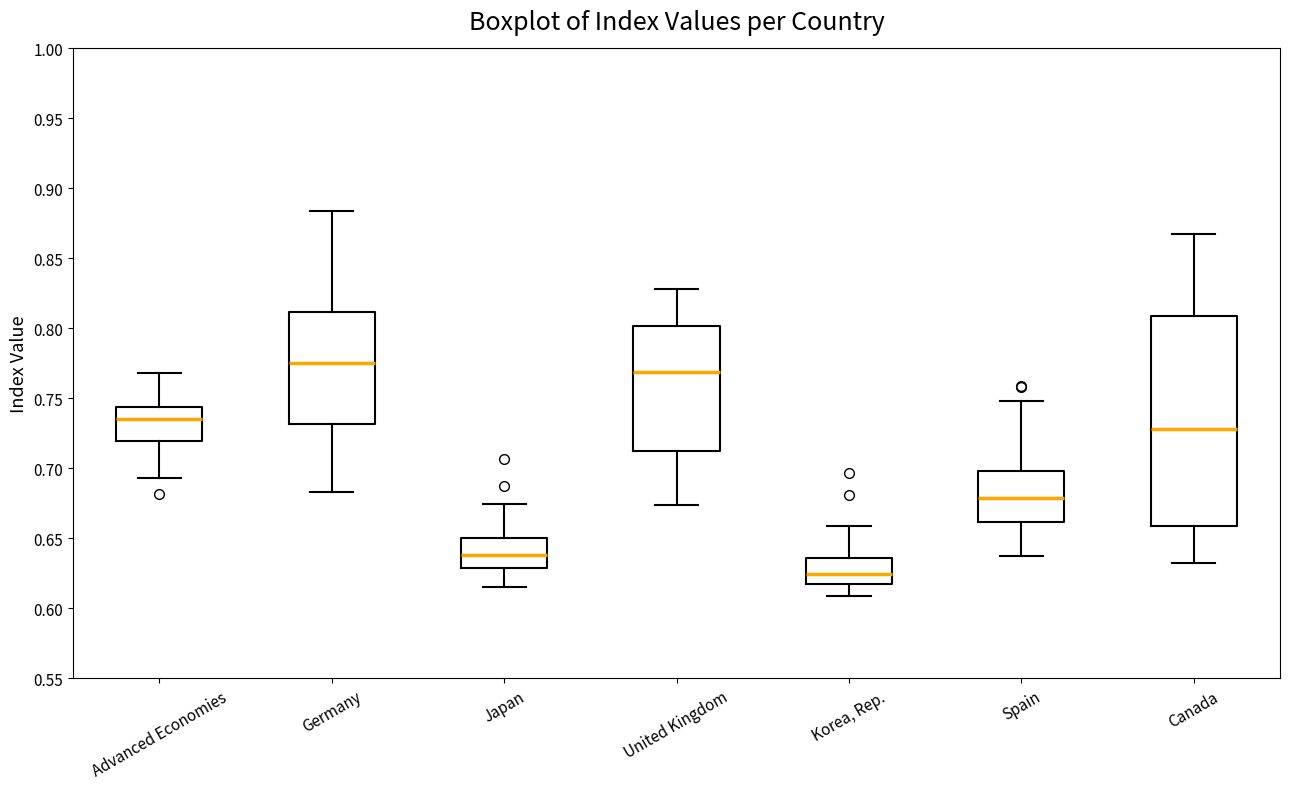

Where does the upper whisker of the box for United Kingdom end on the y-axis? The values are not printed on the chart, so give them approximately, as read against the axis.

0.830